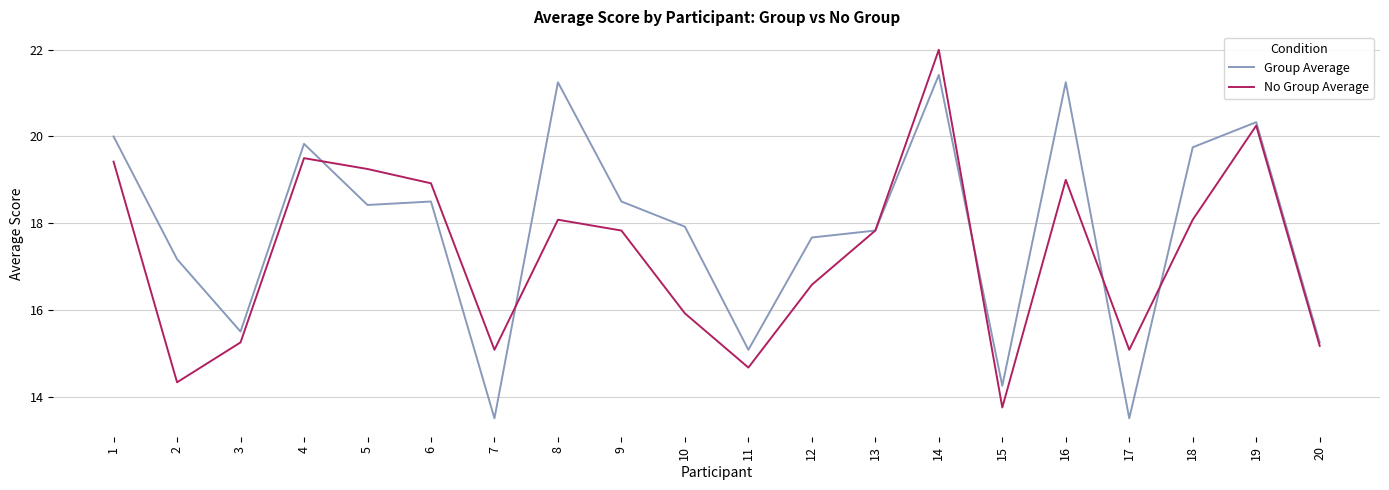

True or false: Group Average and No Group Average intersect in this chart.

True